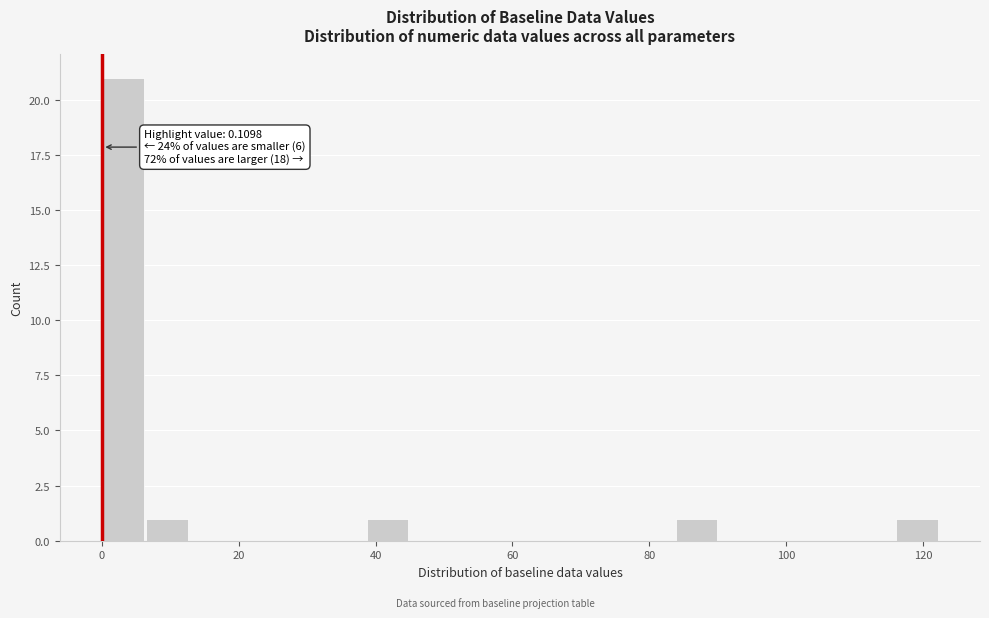

Read against the x-axis, roughly where is the centre of the tallest bar?

4